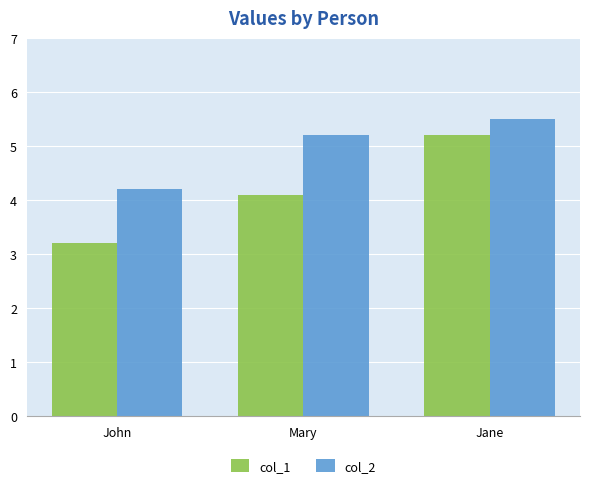

Which series changed the most between John and Jane?

col_1